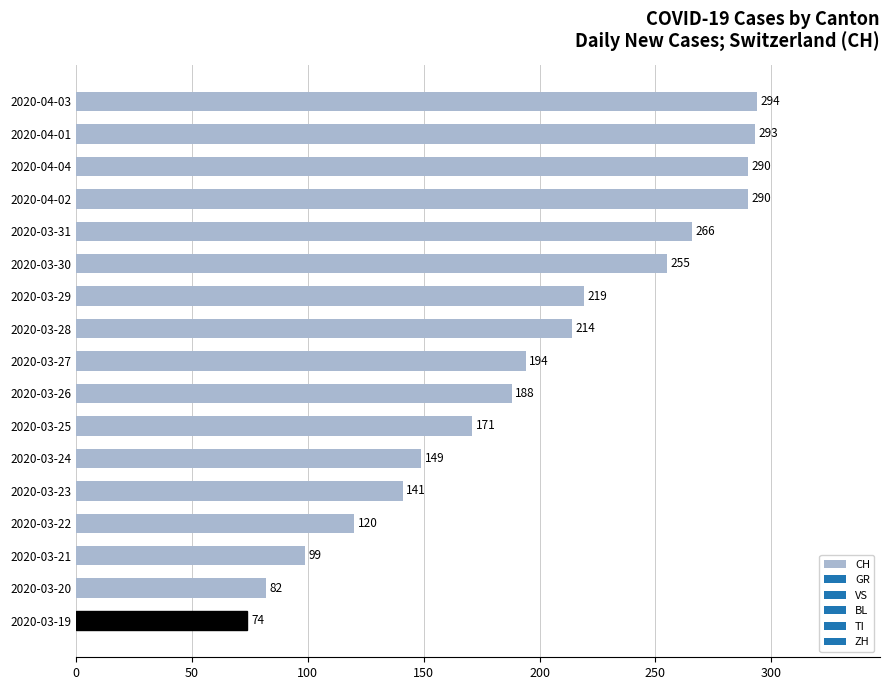

Is it true that the value at 2020-03-29 is 219?

True